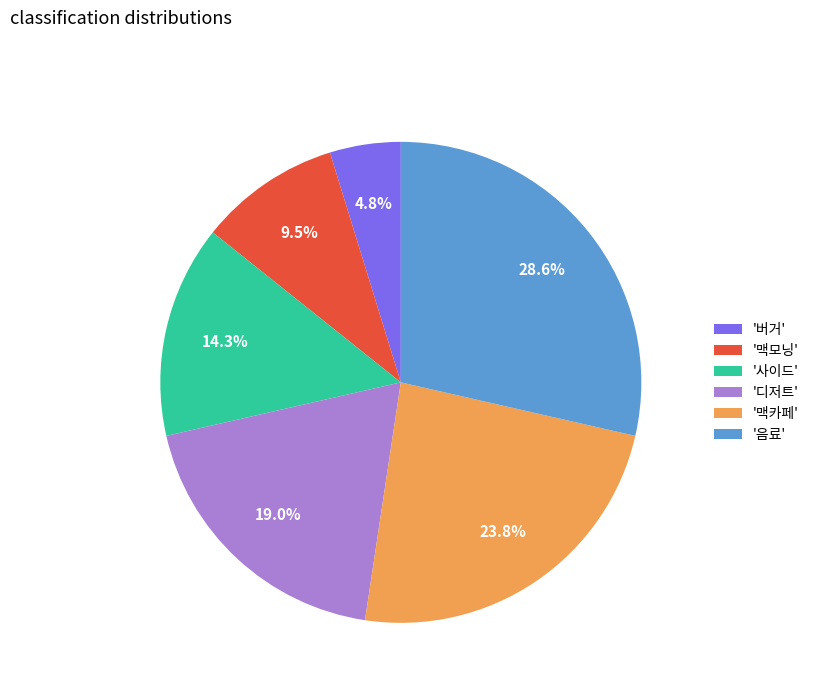

Approximately how many times larger is the value at '맥모닝' compared to '음료'?

0.3